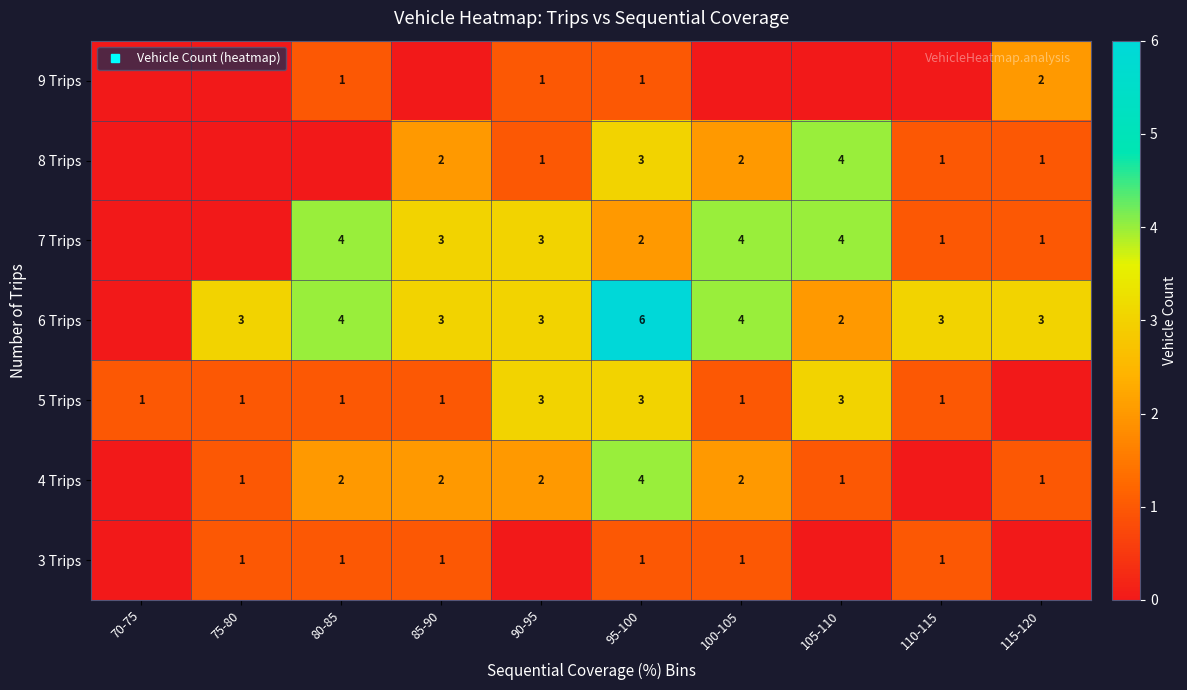

How many categories are shown in the chart?

10